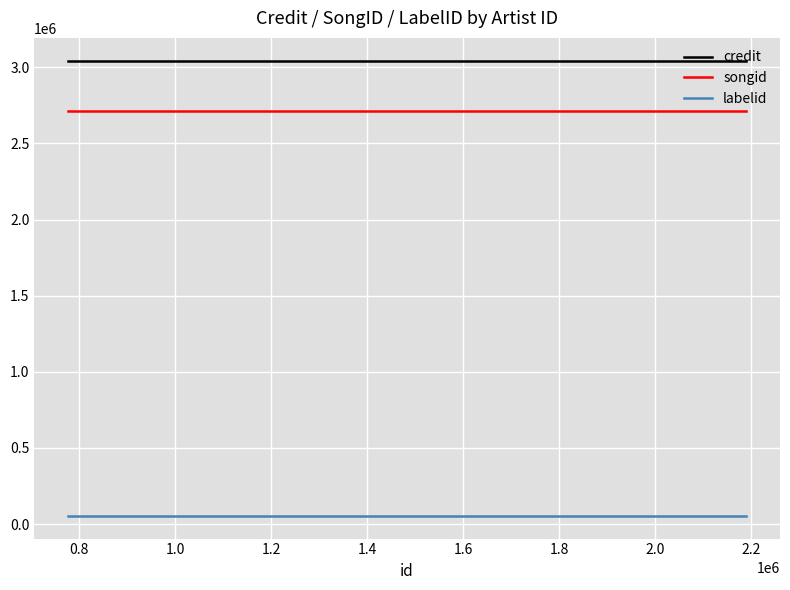

The value of songid at 0.8 is 2715537. True or false?

True